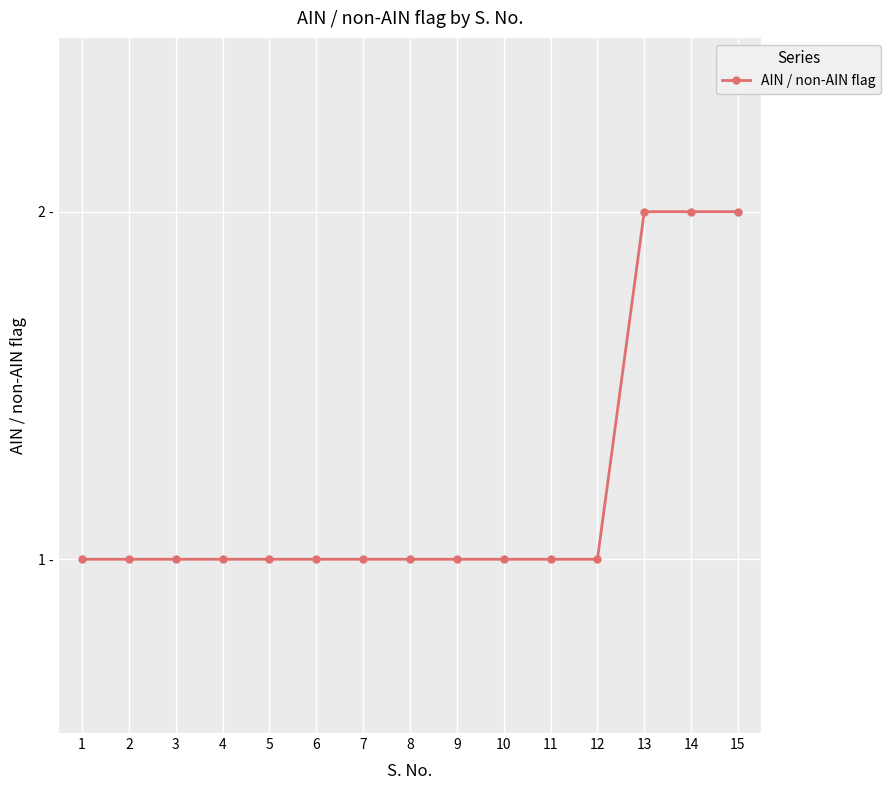

What is the value of the 12th point from the left?

1